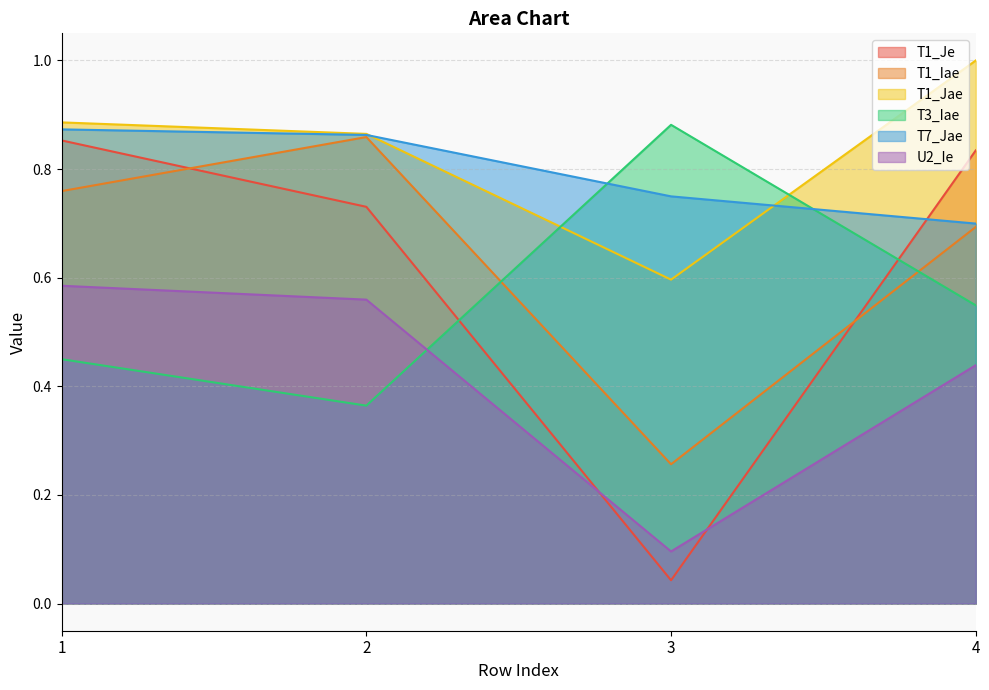

What is the value of the U2_Ie point at the 1st from the left?

0.6